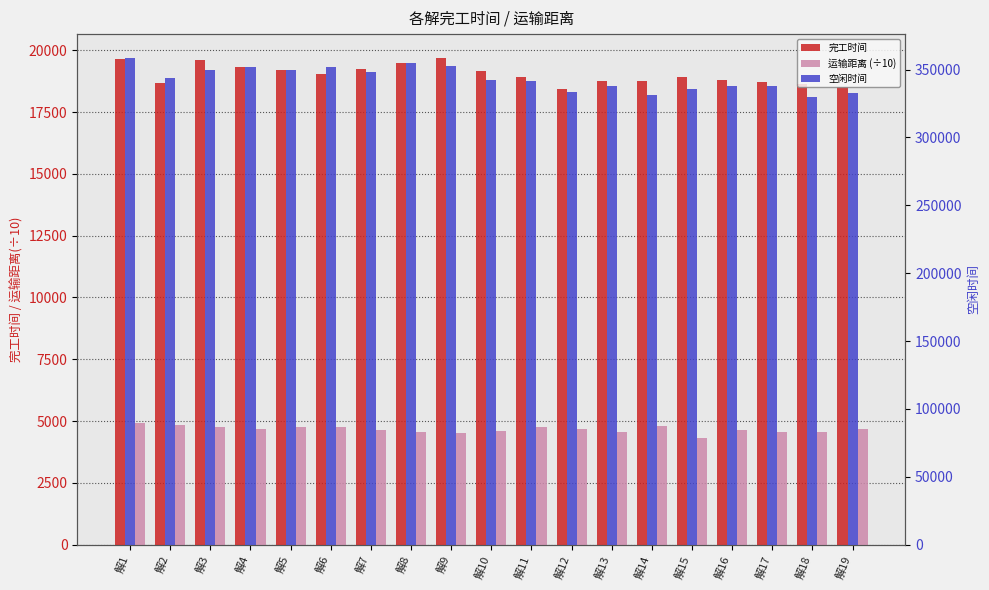

Where is 空闲时间 nearest to the value 343982?

解2